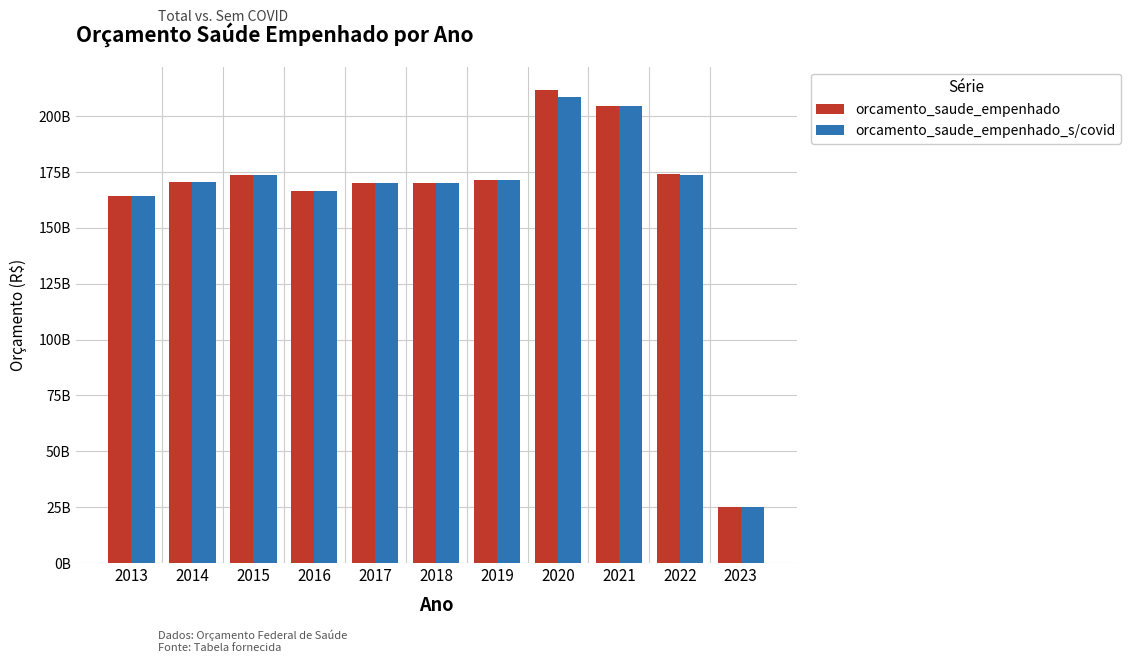

What is the greatest value displayed?

211625522166.0